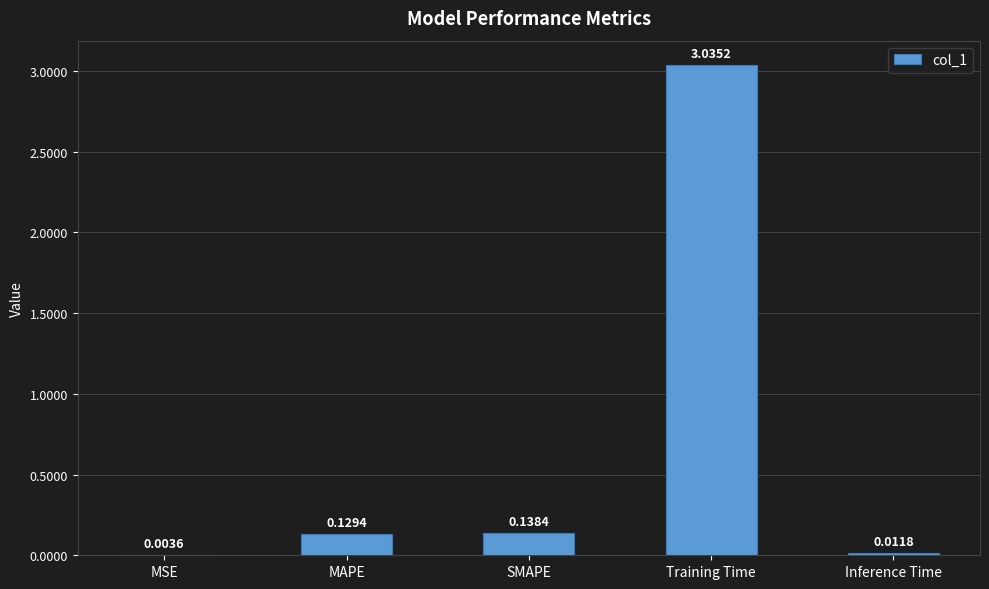

Between MSE and Inference Time, which is larger?

Inference Time